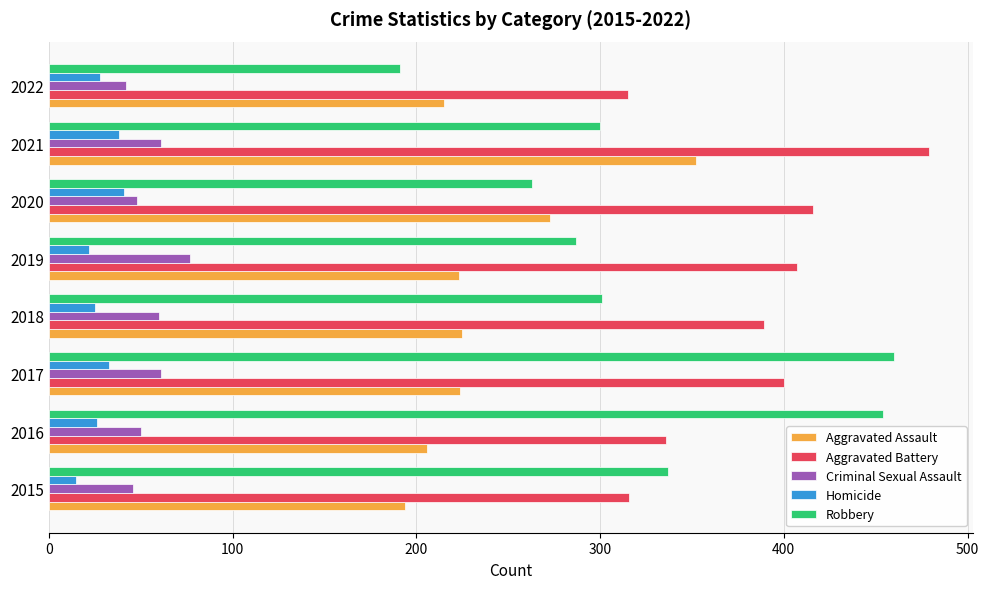

Between 2021 and 2022, which series saw the biggest shift?

Aggravated Battery